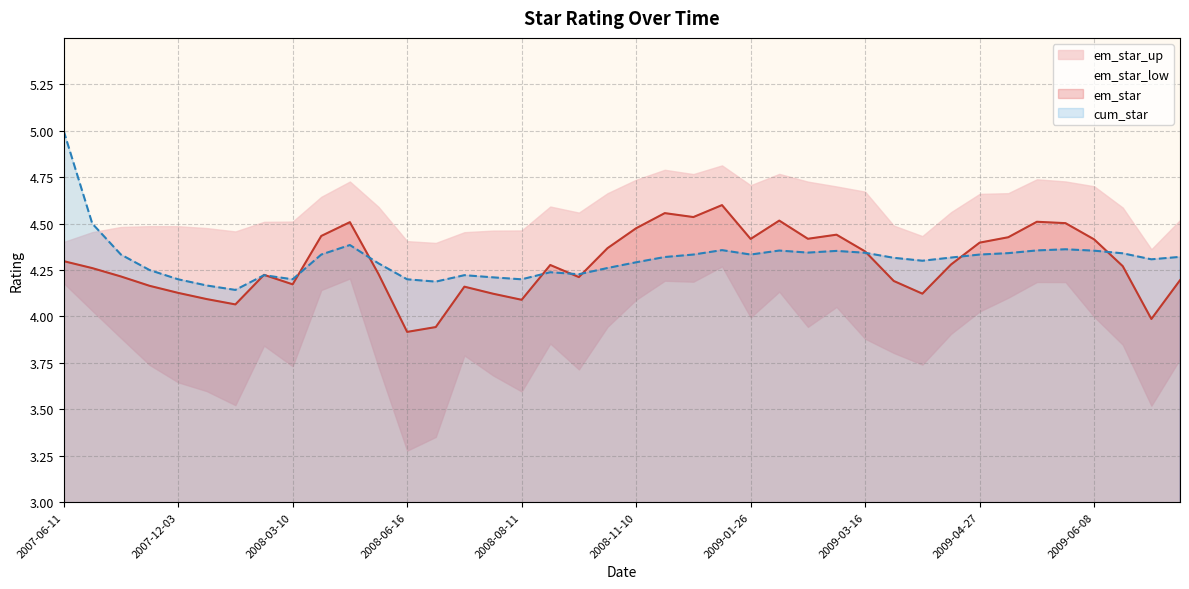

How many interior local peaks does the cum_star series have?

8